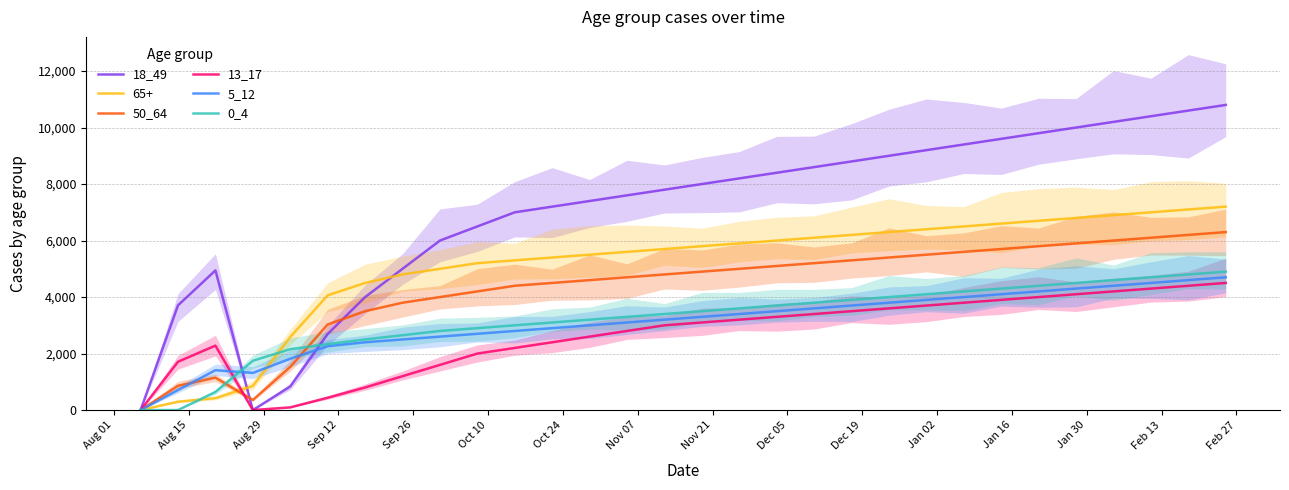

What is the difference between the highest and lowest values at Aug 15?

3707.3